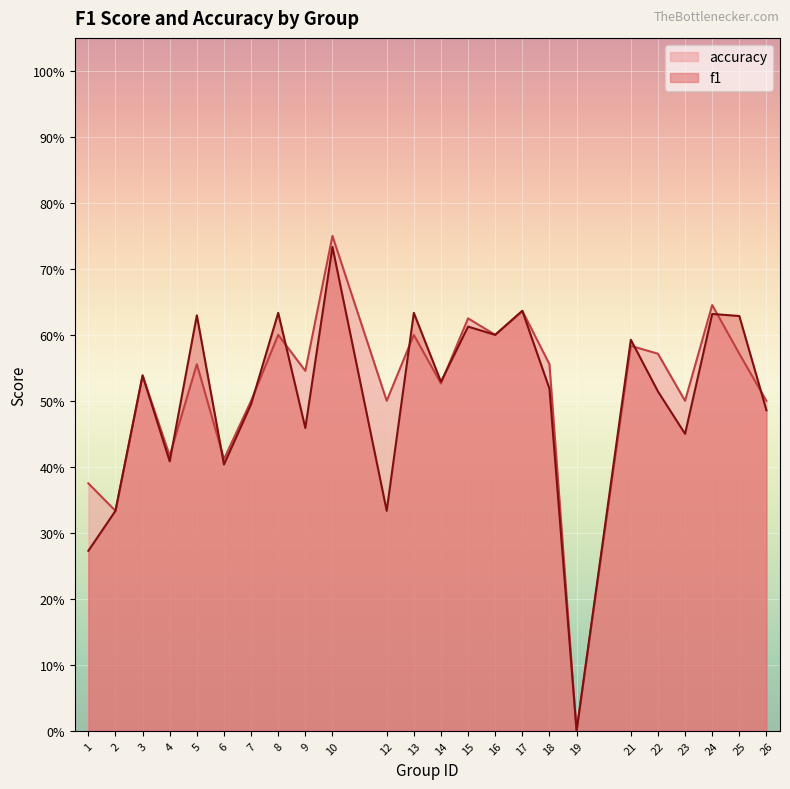

Is it true that accuracy equals 0.5 at 3?

True